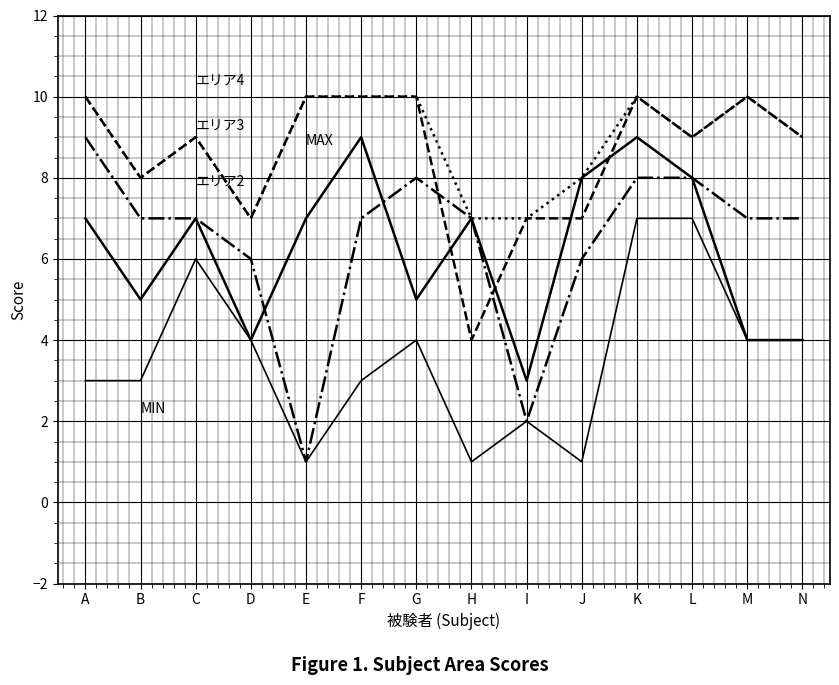

How many lines are shown in the chart?

5